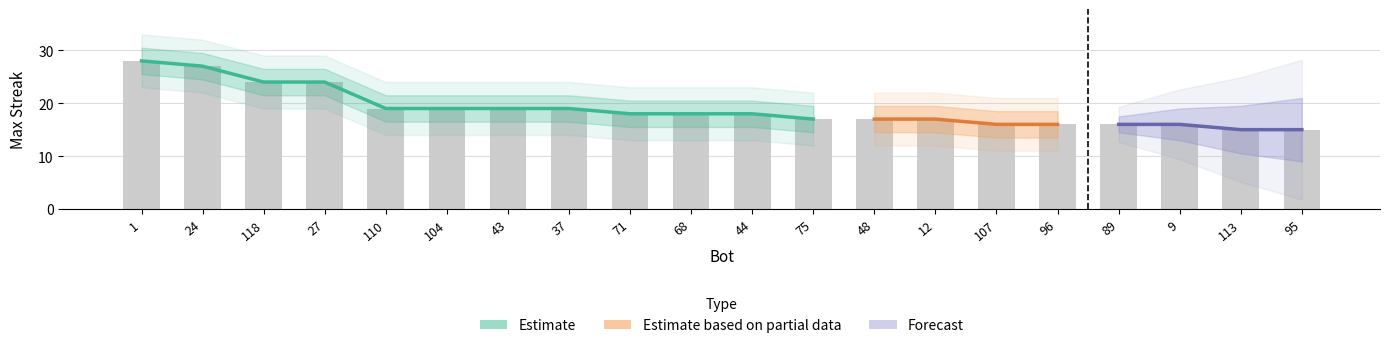

Which label corresponds to the smallest value in the chart?

113